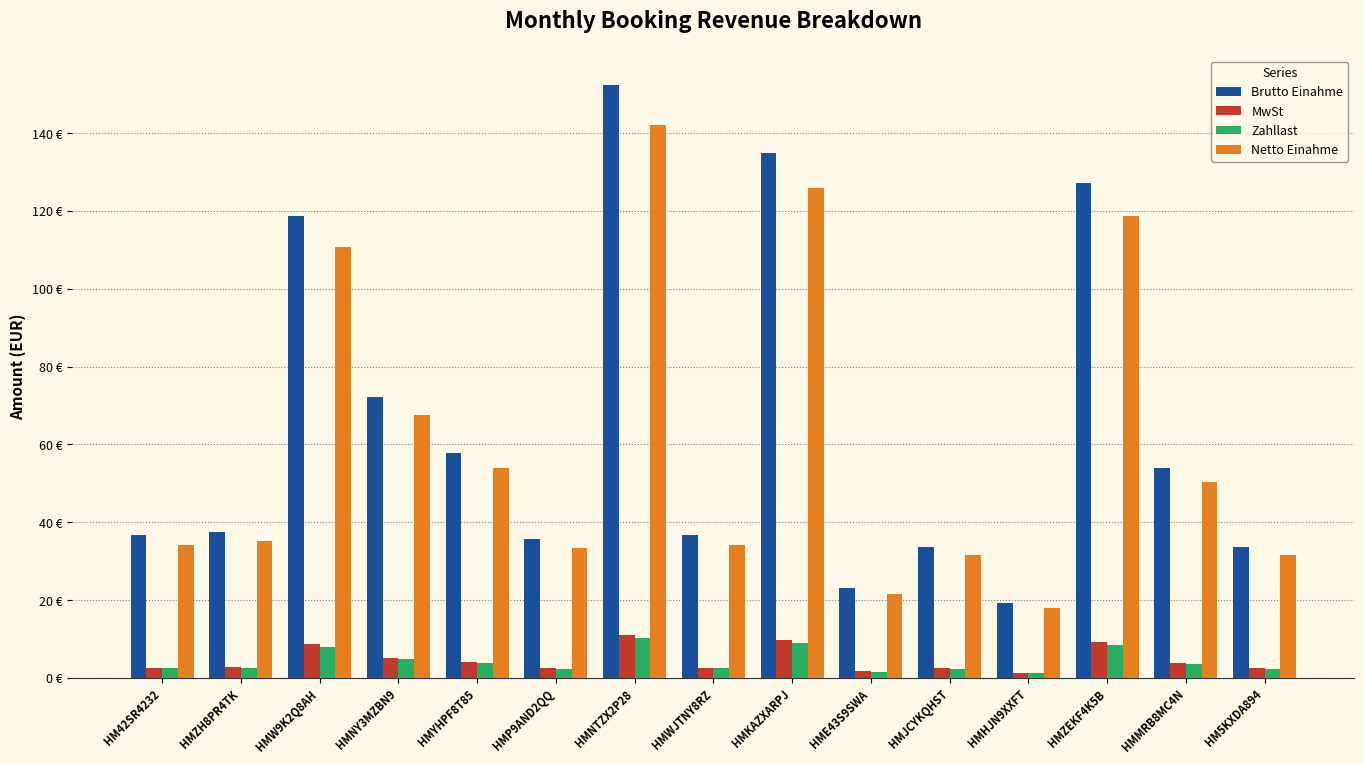

Reading left to right, list all the values displayed in this chart.

Brutto Einahme: 36.6	37.6	118.6	72.3	57.9	35.7	152.4	36.6	135.0	23.1	33.8	19.3	127.3	54.0	33.8
MwSt: 2.7	2.7	8.6	5.2	4.2	2.6	11.1	2.7	9.8	1.7	2.5	1.4	9.2	3.9	2.5
Zahllast: 2.4	2.5	7.9	4.8	3.9	2.4	10.2	2.4	9.0	1.5	2.2	1.3	8.5	3.6	2.2
Netto Einahme: 34.2	35.1	110.7	67.5	54.0	33.3	142.2	34.2	126.0	21.6	31.5	18.0	118.8	50.4	31.5